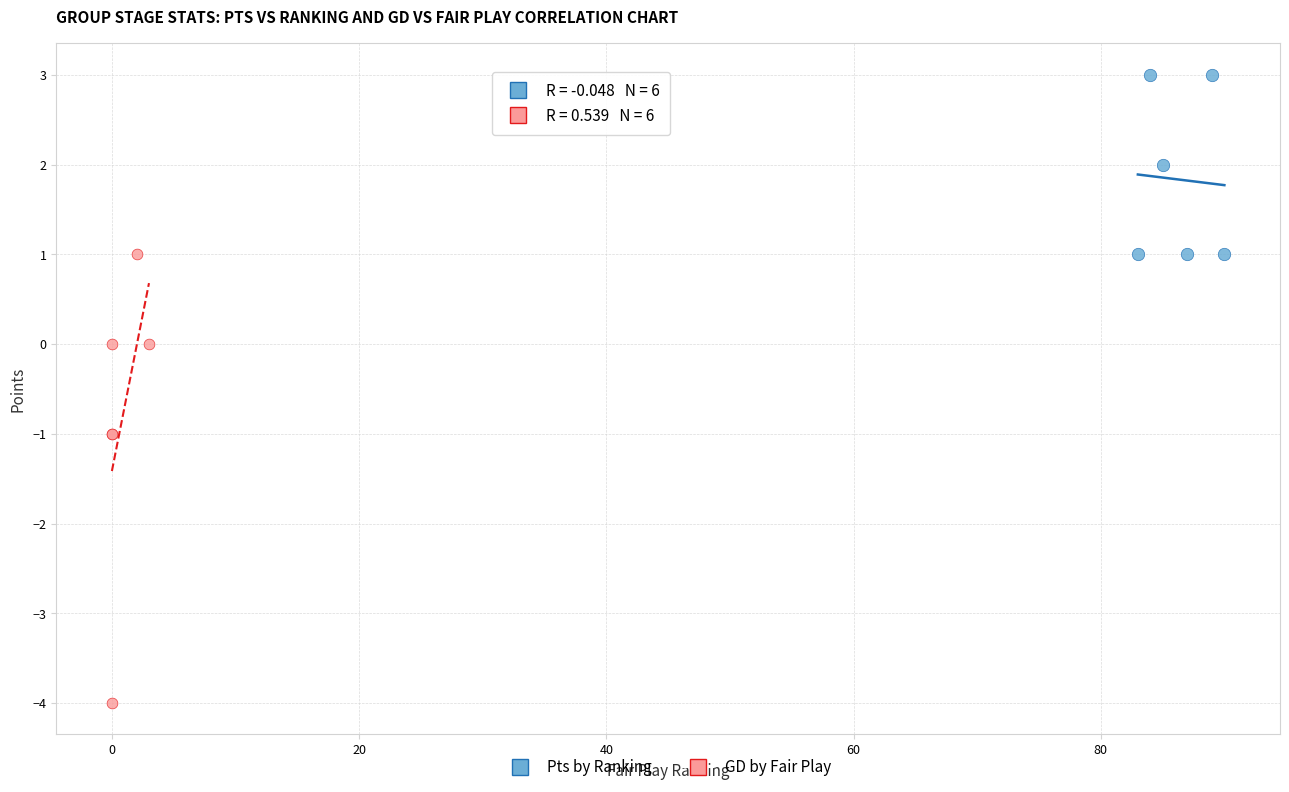

Which series contains the lowest Y value?

GD by Fair Play